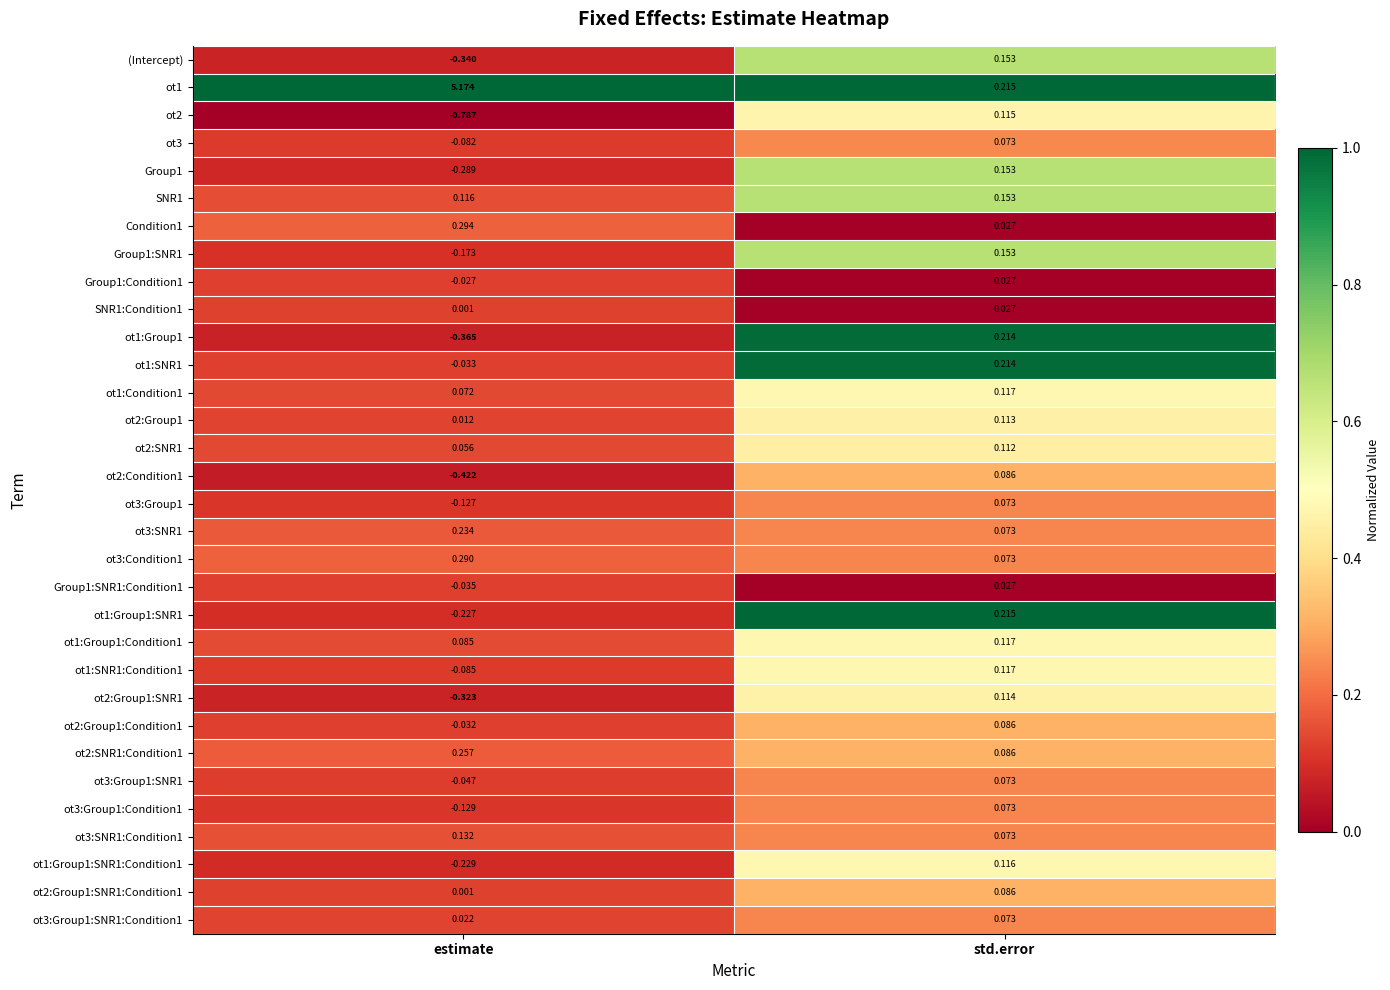

Where does the ot2 series first go above 0?

std.error